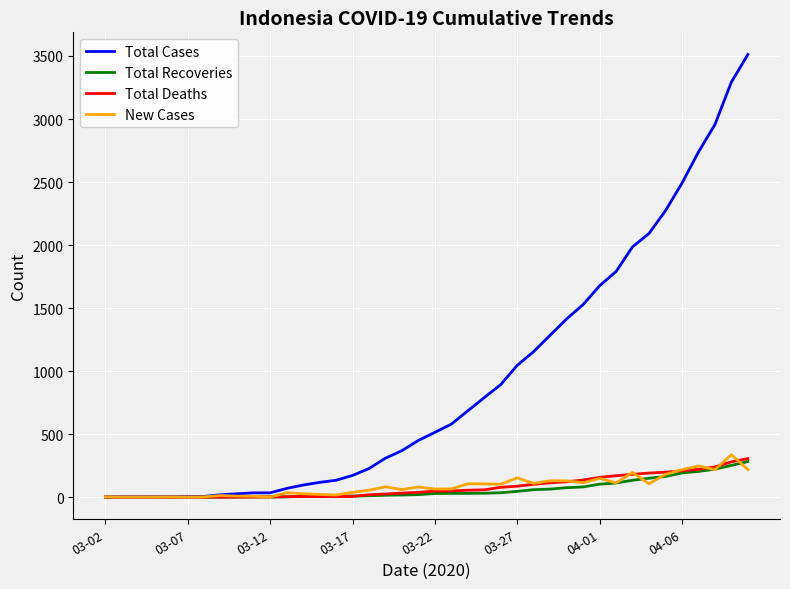

What is the maximum value for New Cases?

337